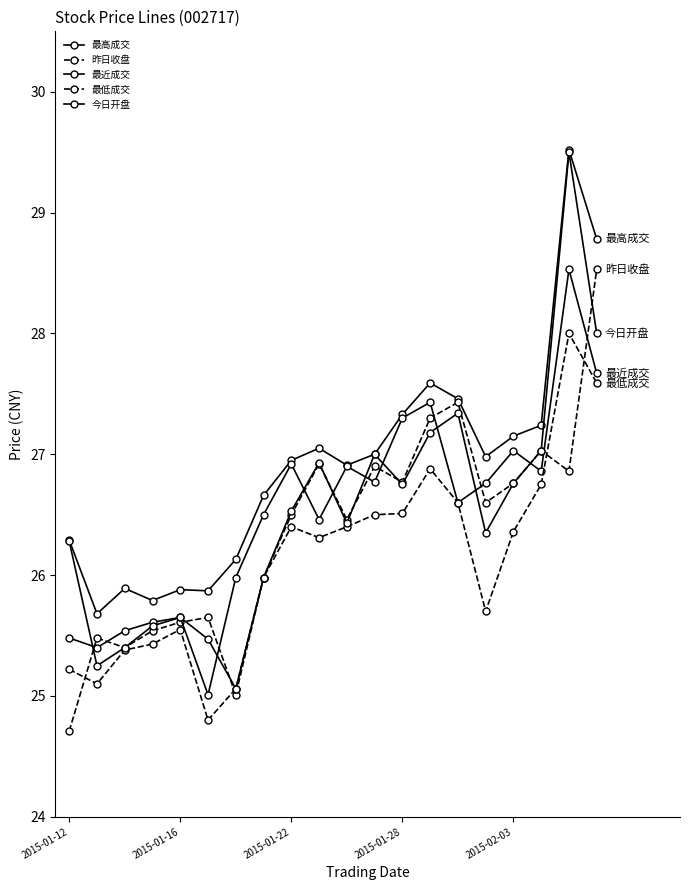

Does the chart display data point markers on the line(s)?

Yes